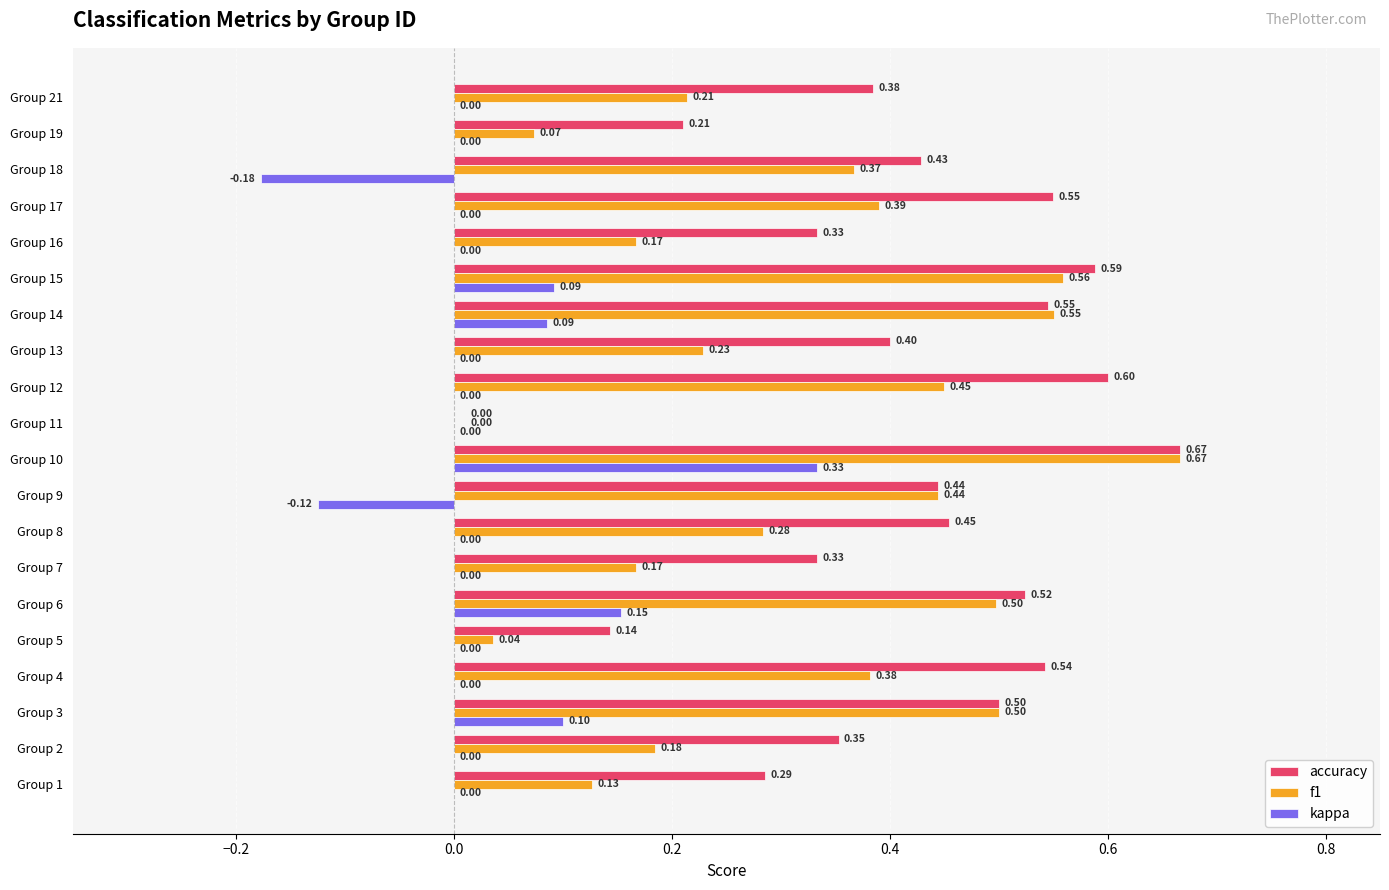

Is the value of f1 at Group 15 greater than the value of kappa at Group 2?

Yes